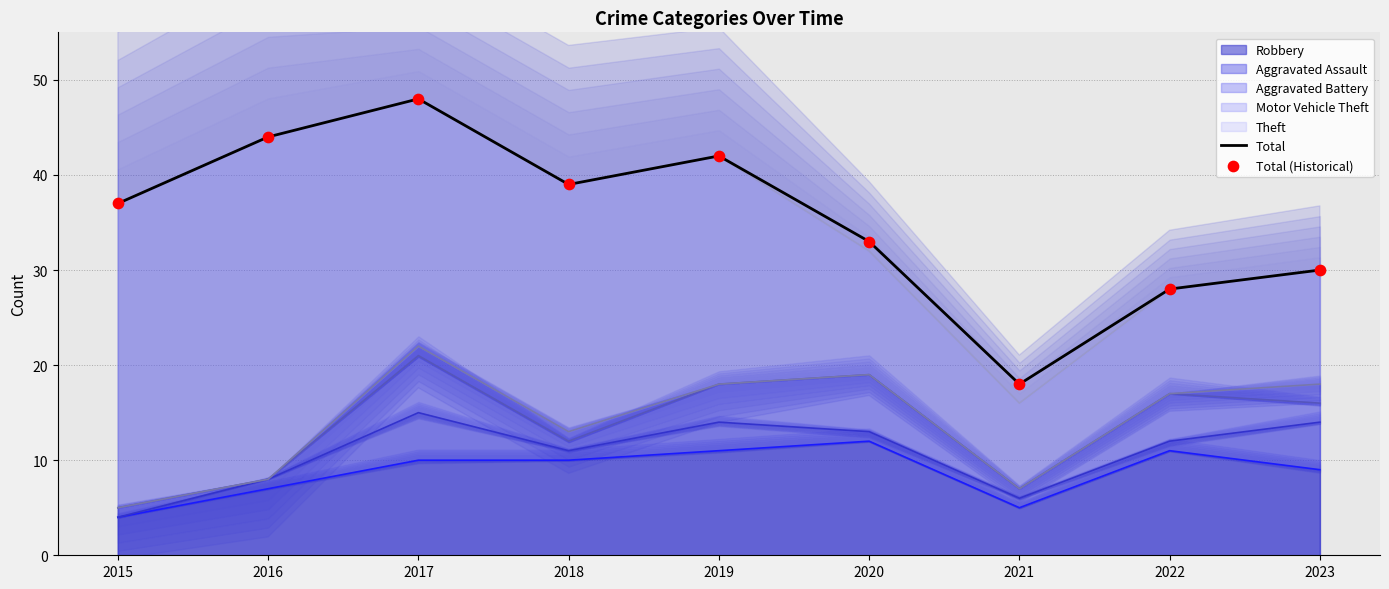

Which series contains the highest Y value?

Total